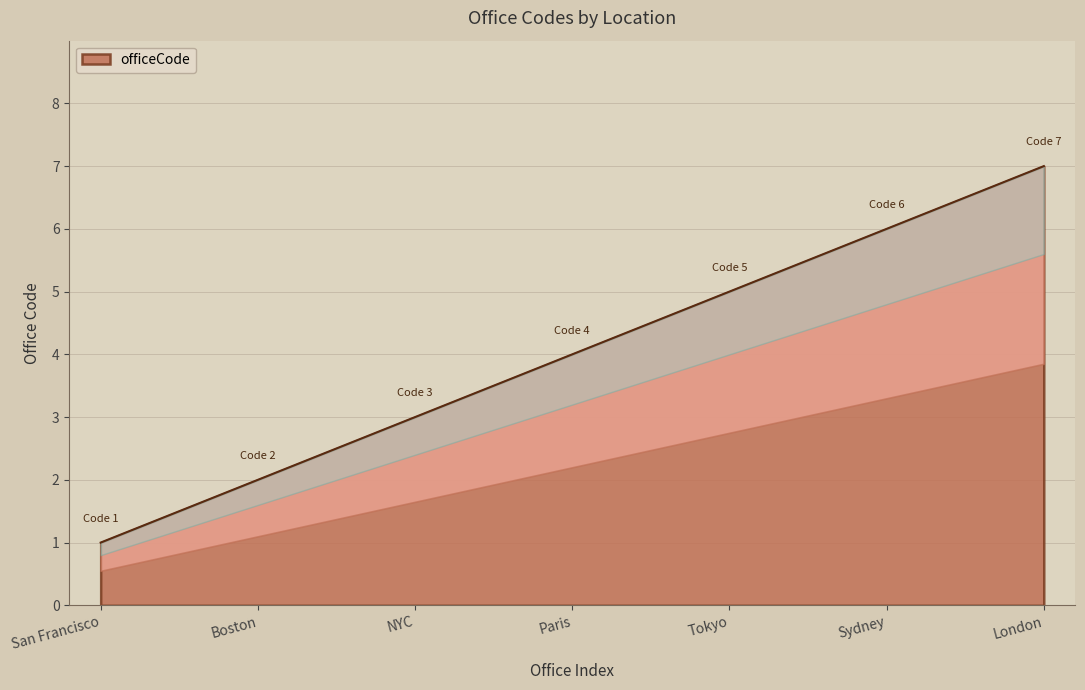

What is the sum of the values at London and Boston?

9